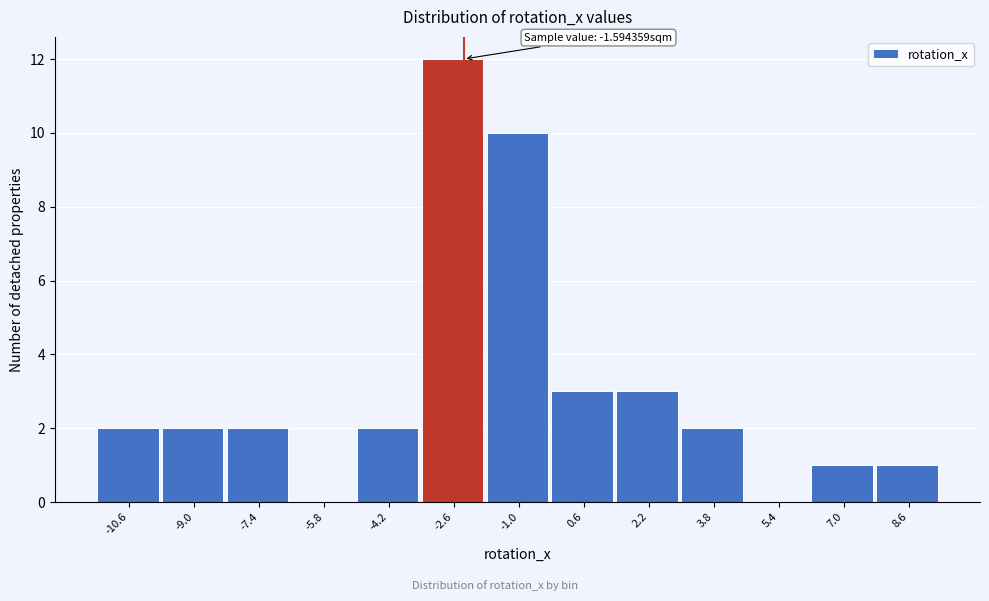

Reading right to left, extract all data points from this chart.

8.6=1	7.0=1	5.4=0	3.8=2	2.2=3	0.6=3	-1.0=10	-2.6=12	-4.2=2	-5.8=0	-7.4=2	-9.0=2	-10.6=2